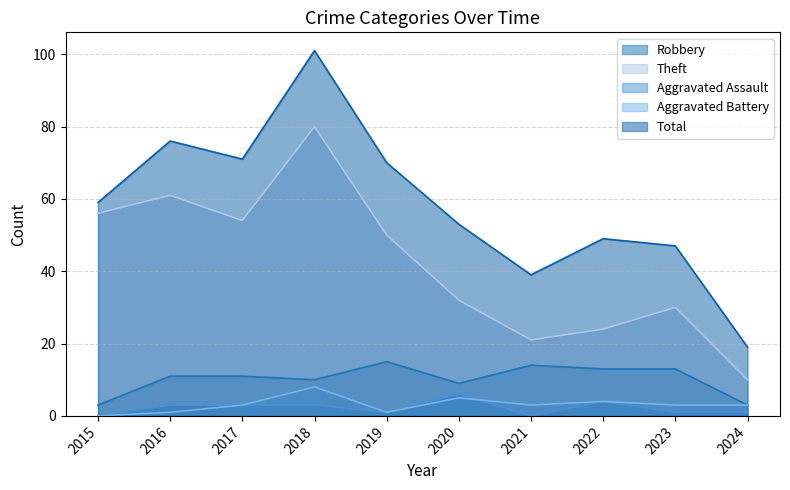

Between 2019 and 2020, which series saw the biggest shift?

Theft